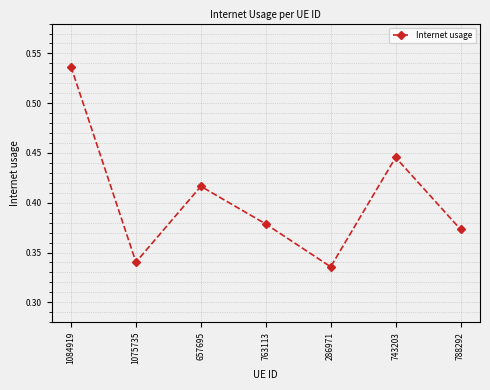

True or false: the data shows 0.2 at 743203.

False